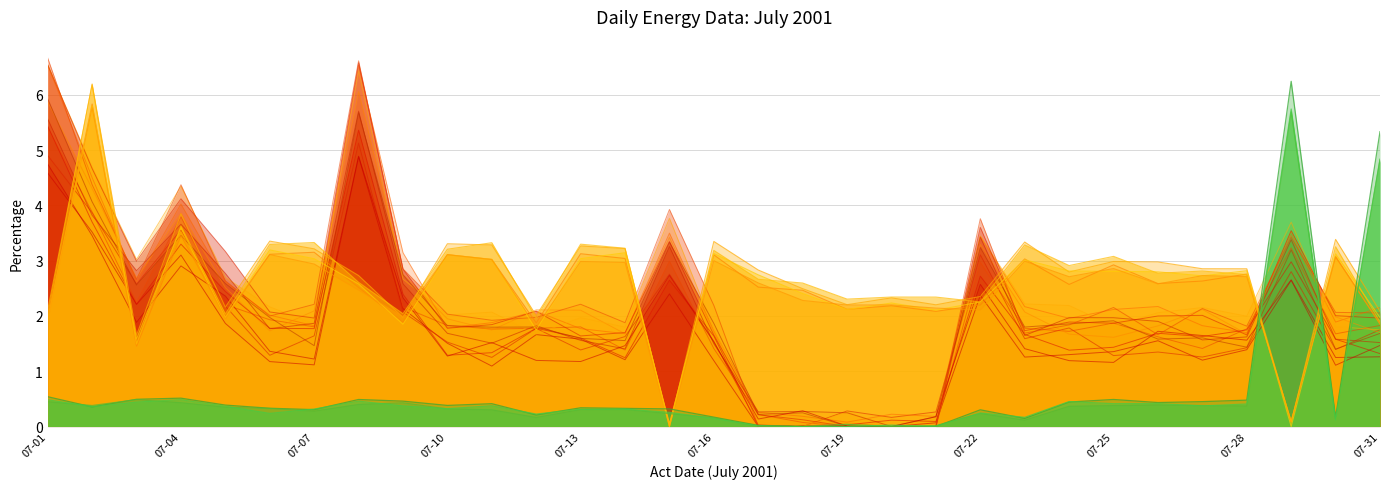

What is the difference between the maximum and second lowest values in the Average of Price series?

5.7